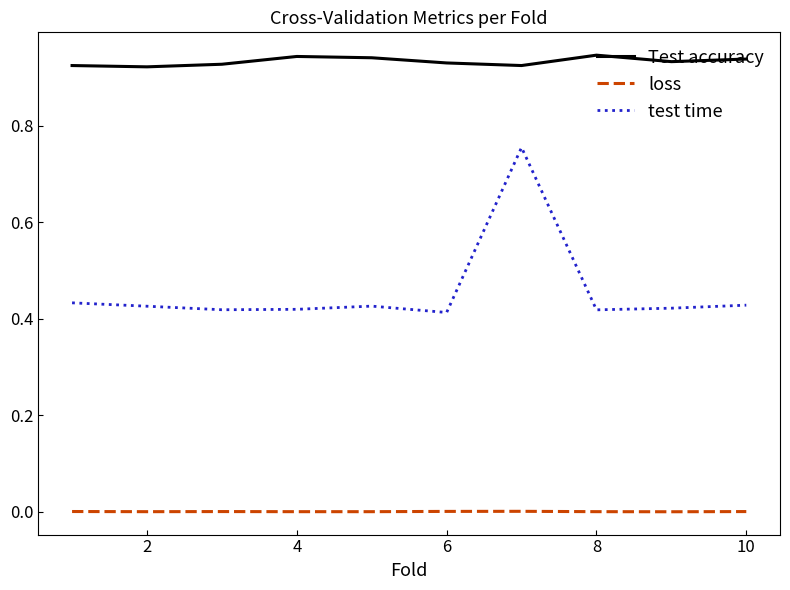

True or false: loss and Test accuracy cross at least once.

False